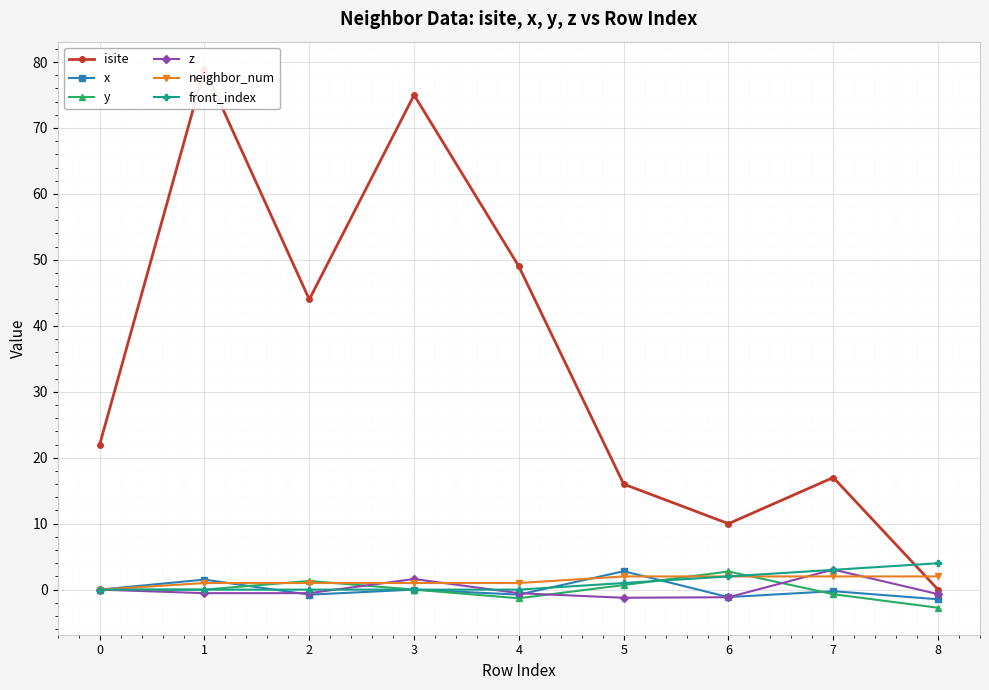

At which label is front_index closest to 2?

6